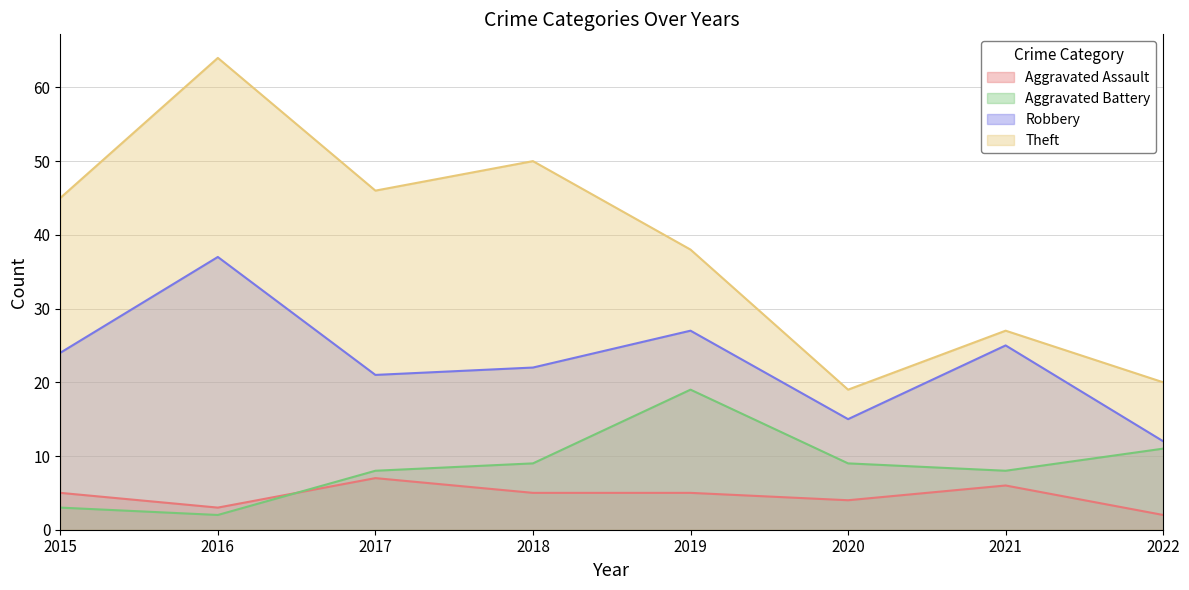

How many interior local valleys does the Aggravated Battery series have?

2